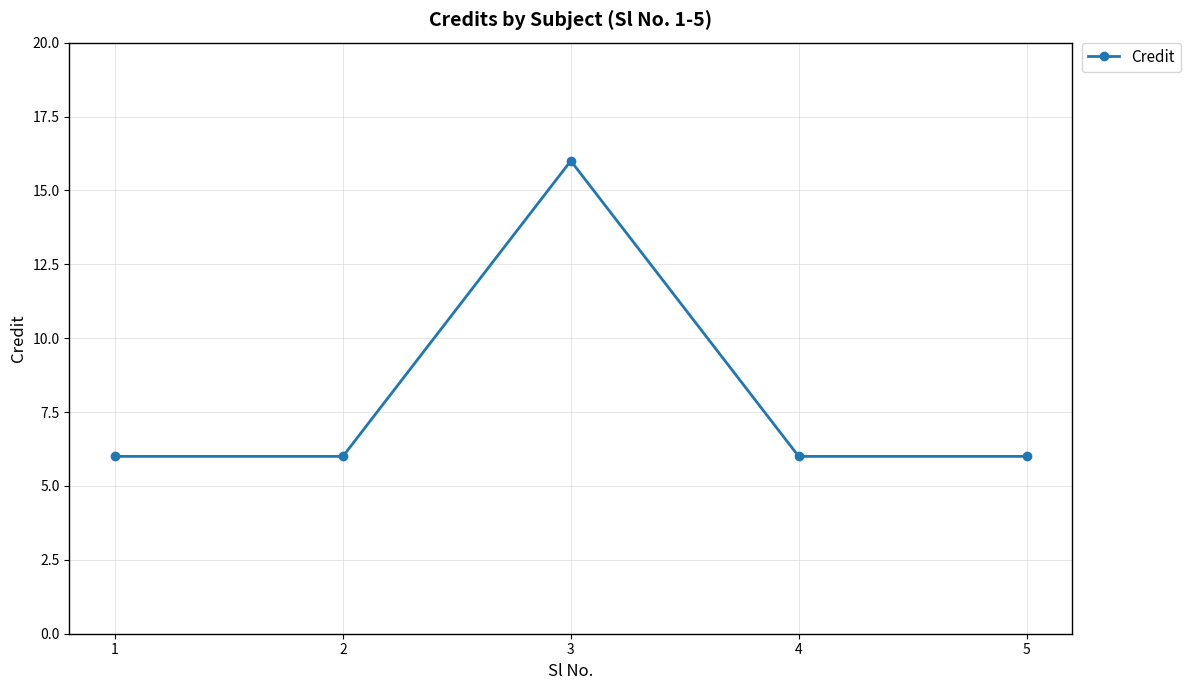

At which category does the chart reach its peak across all series?

3